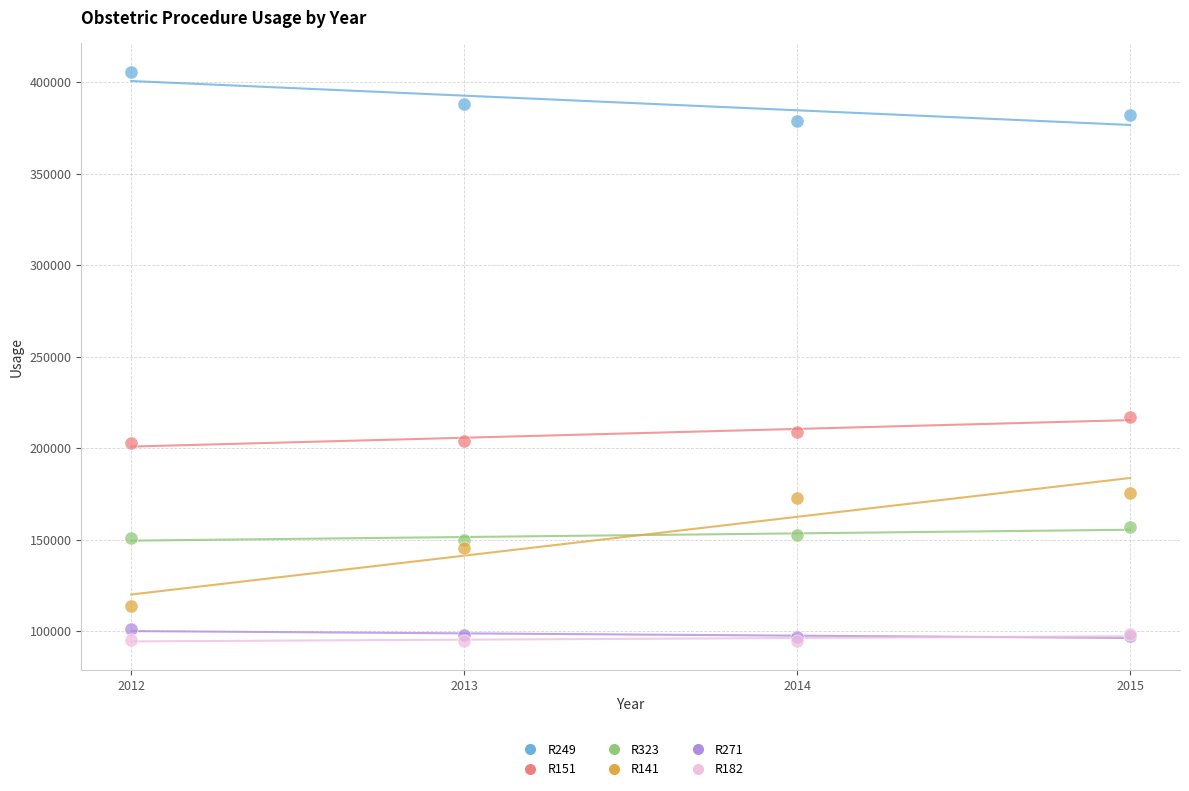

Across all series, what Y value is closest to 250175?

216989